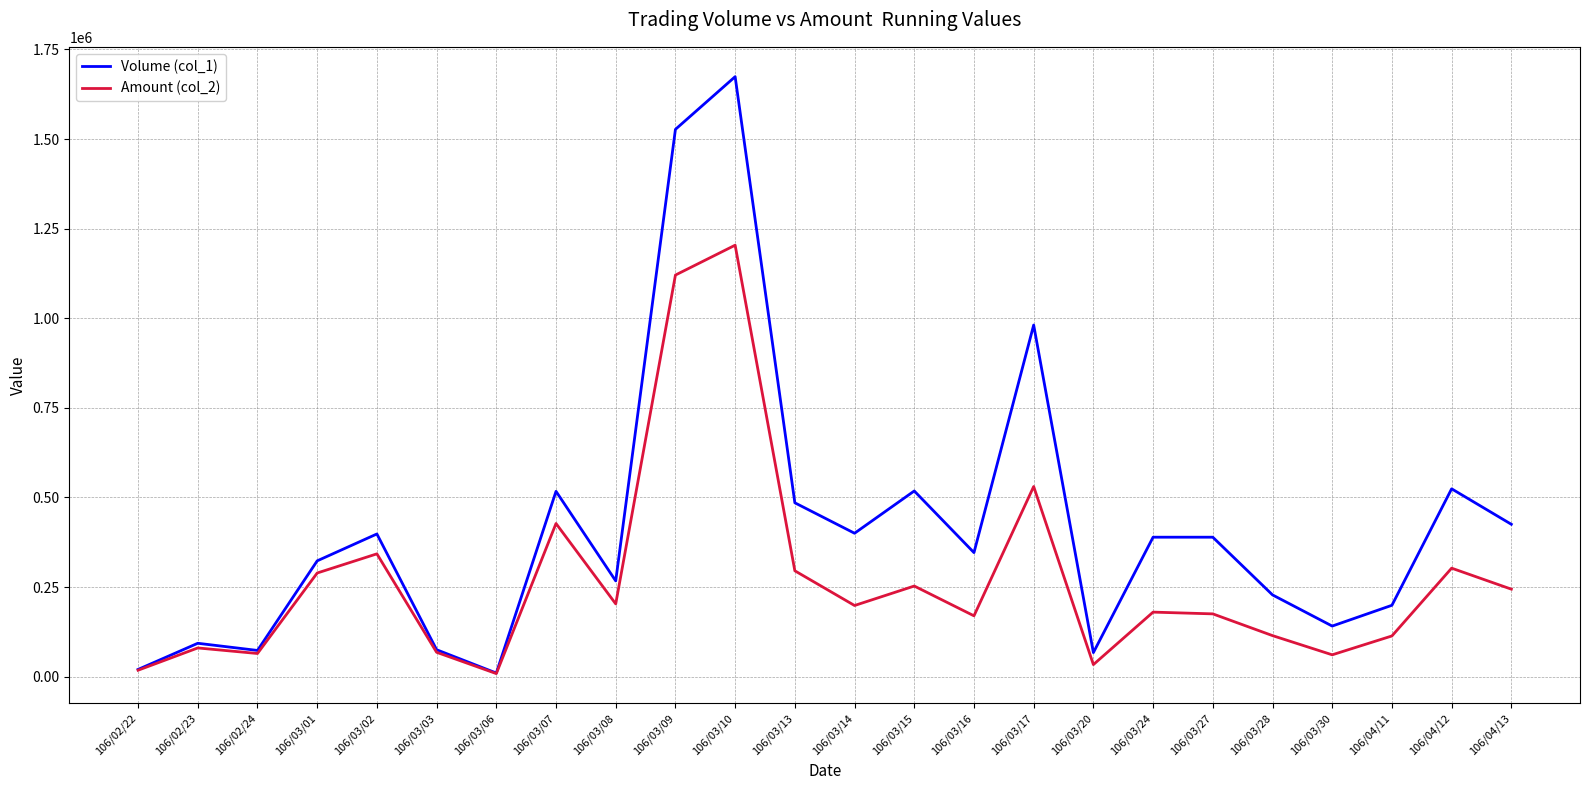

What is the difference between the highest and lowest values at 106/03/30?

80180